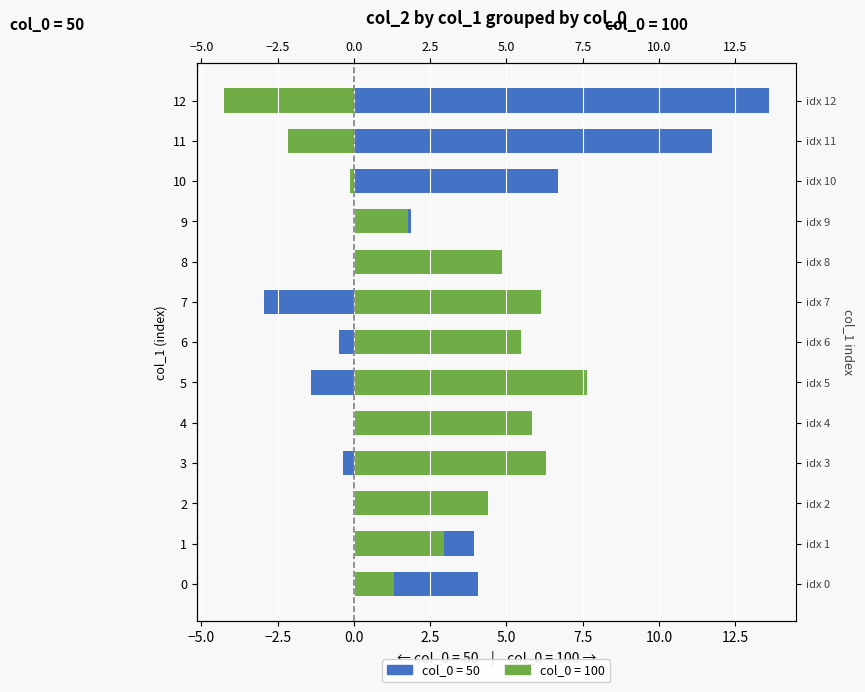

What is the difference between the col_2_100 values at 12 and 5?

11.9